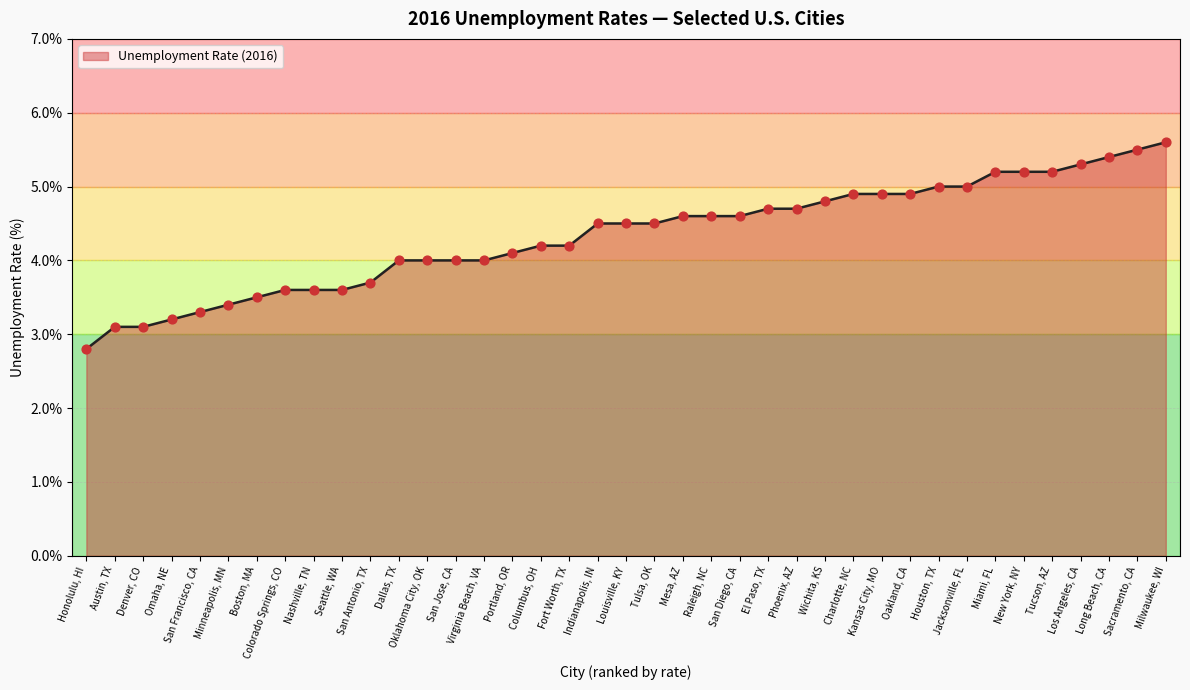

What is the change in value from Jacksonville, FL to Milwaukee, WI?

+0.6